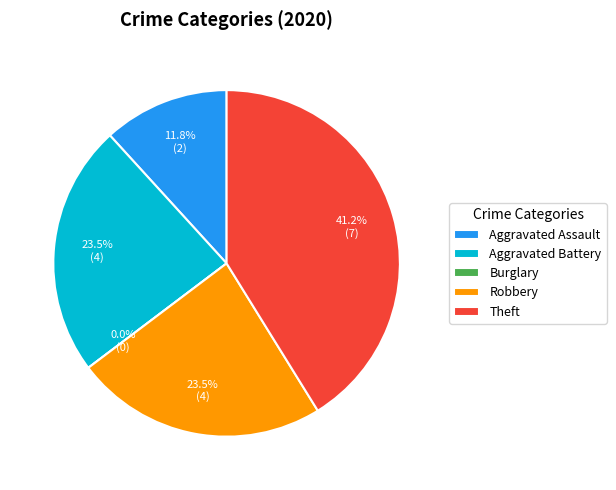

Which category has the smallest portion of the pie?

Burglary